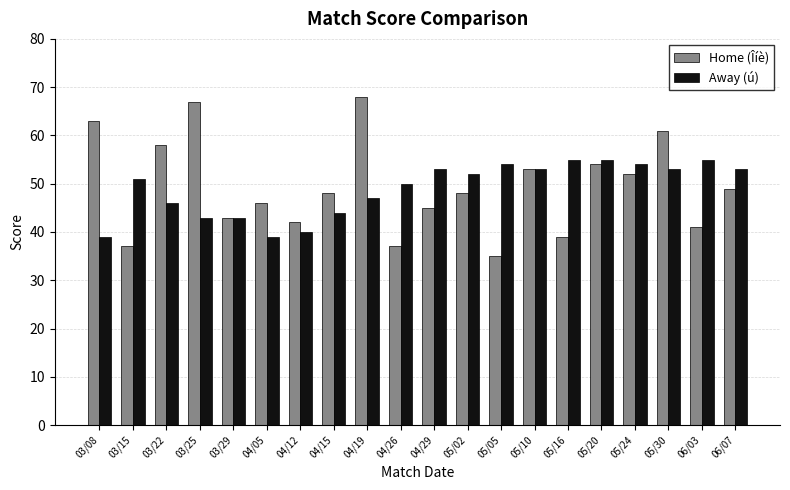

Reading left to right, what are all the values shown in this chart?

Home (Îíè): 63	37	58	67	43	46	42	48	68	37	45	48	35	53	39	54	52	61	41	49
Away (ú): 39	51	46	43	43	39	40	44	47	50	53	52	54	53	55	55	54	53	55	53